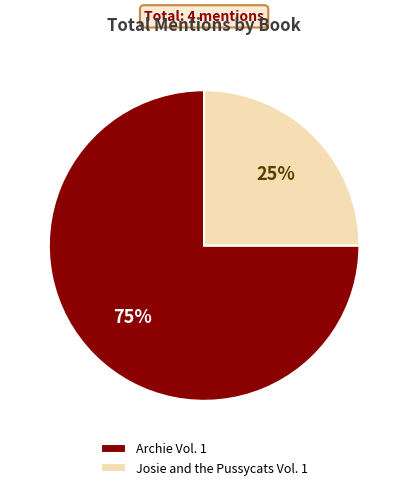

Does Josie and the Pussycats Vol. 1 represent more than half of the total?

No